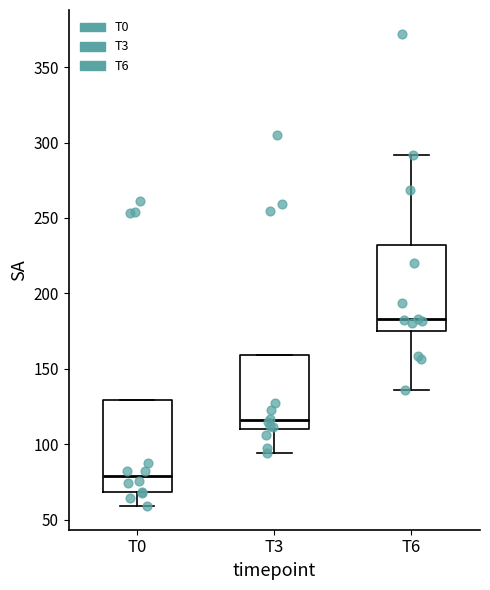

Where does the median line of the box for T3 sit on the y-axis? The values are not printed on the chart, so give them approximately, as read against the axis.

115